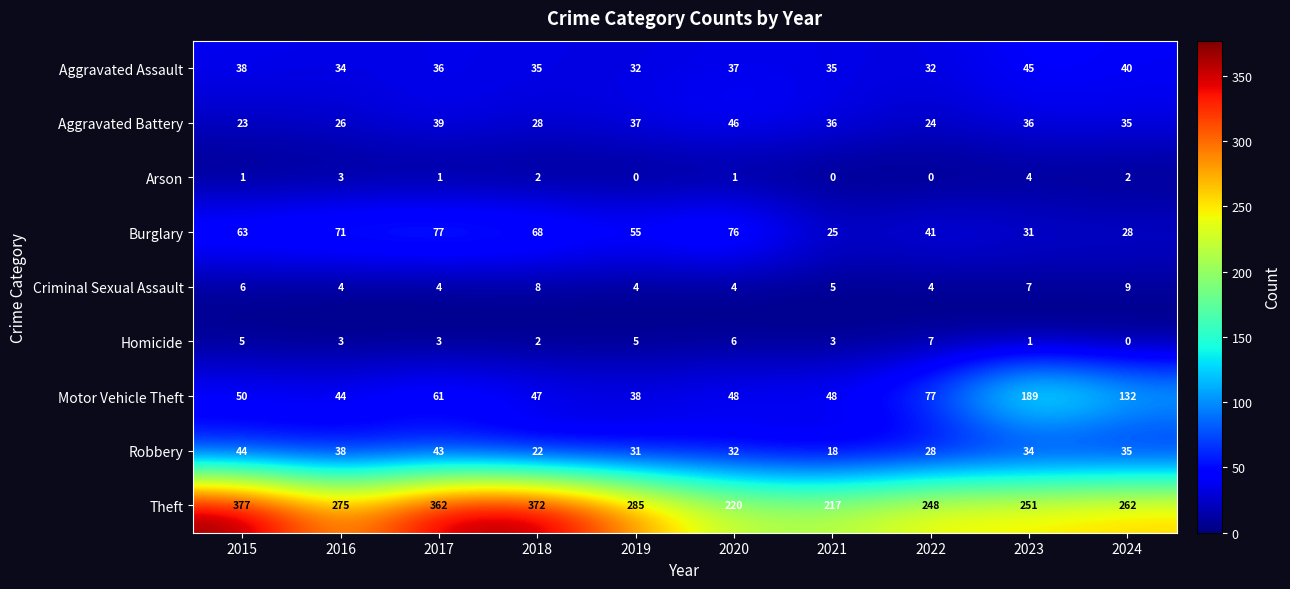

Is it true that Robbery equals 38 at 2016?

True